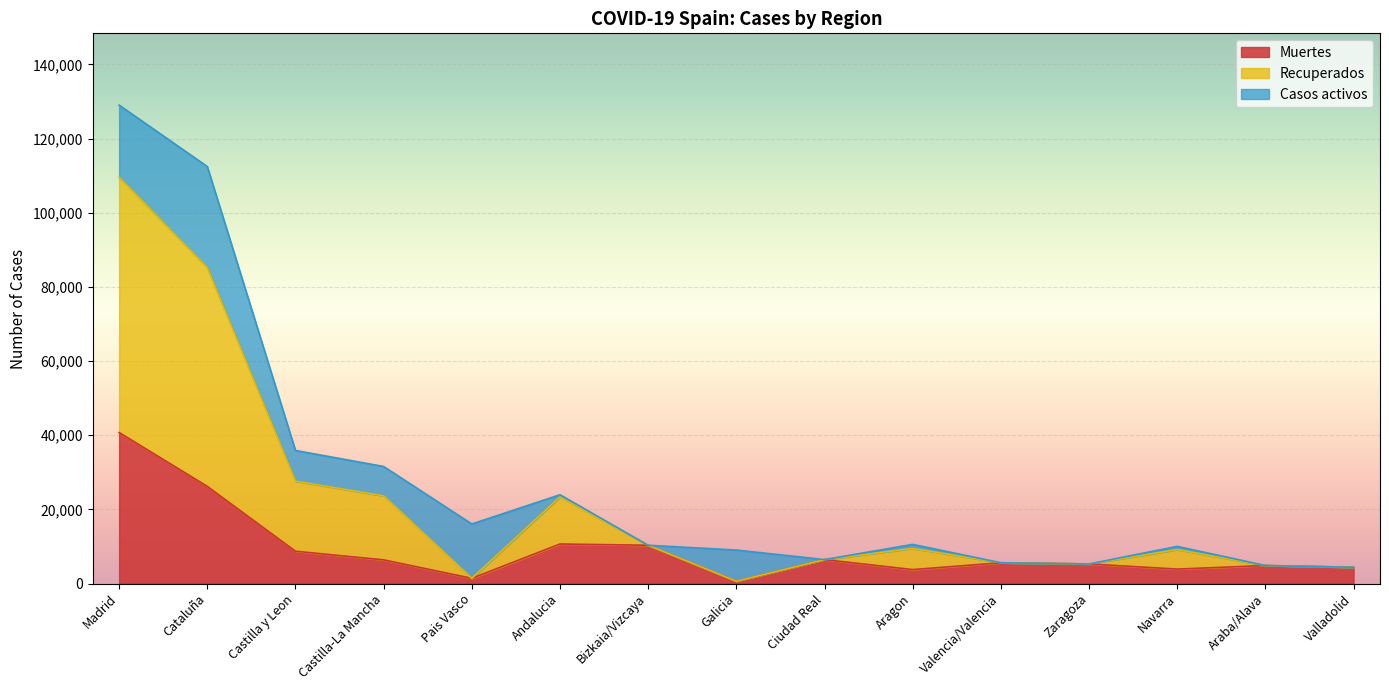

What position from the right is Ciudad Real?

7